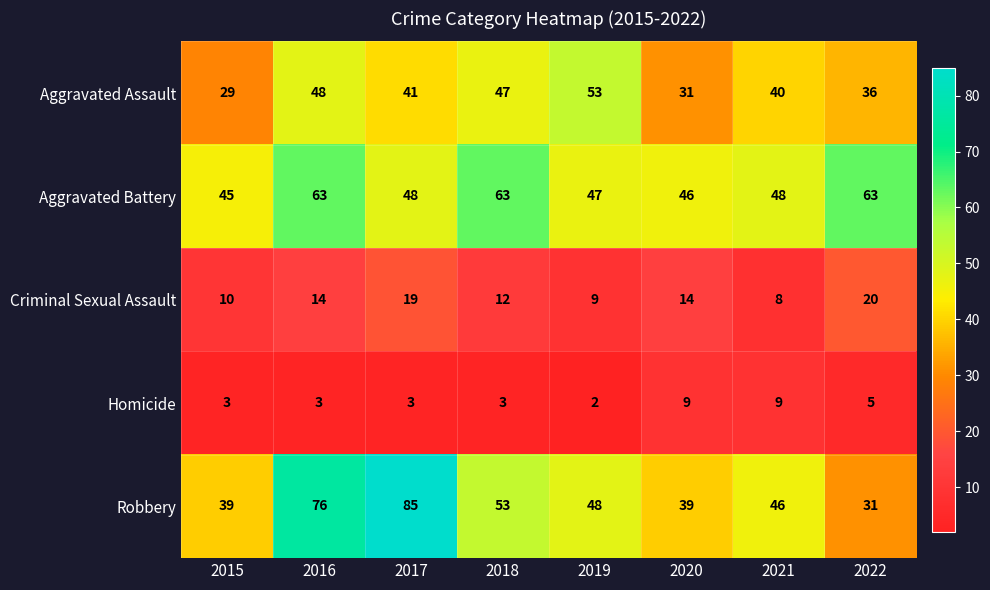

What is the smallest value displayed?

2